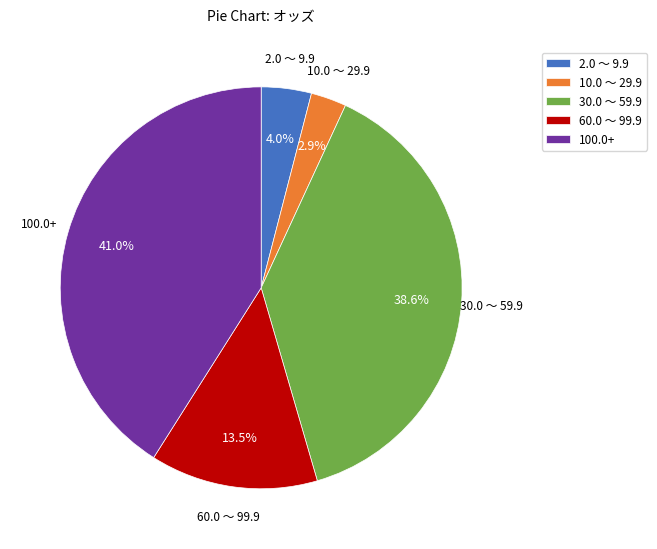

Approximately how many times larger is the value at 60.0 ～ 99.9 compared to 10.0 ～ 29.9?

4.7